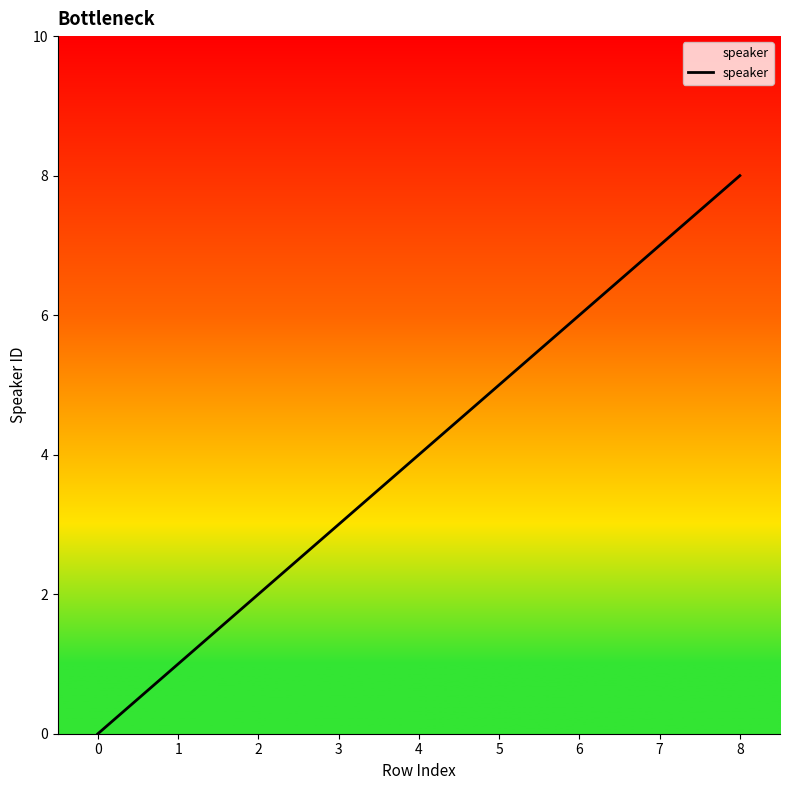

Is it true that the value at 0 is 2?

False